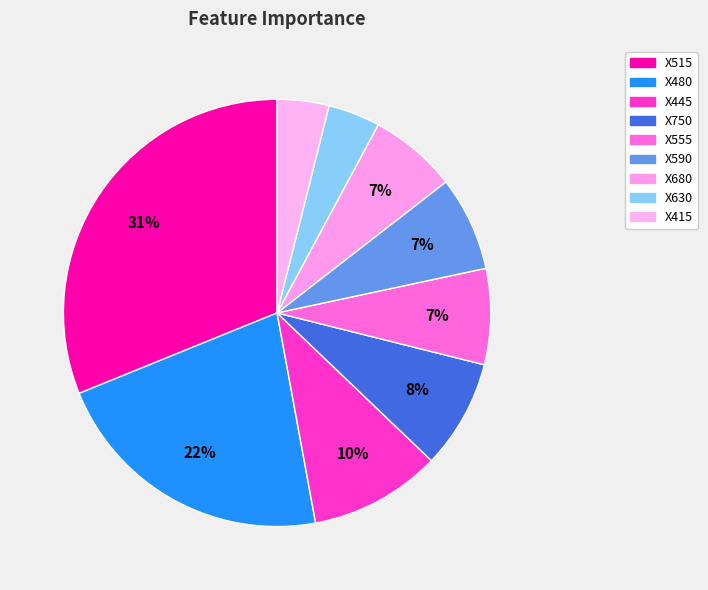

To the nearest percent, what portion does X480 represent?

22%